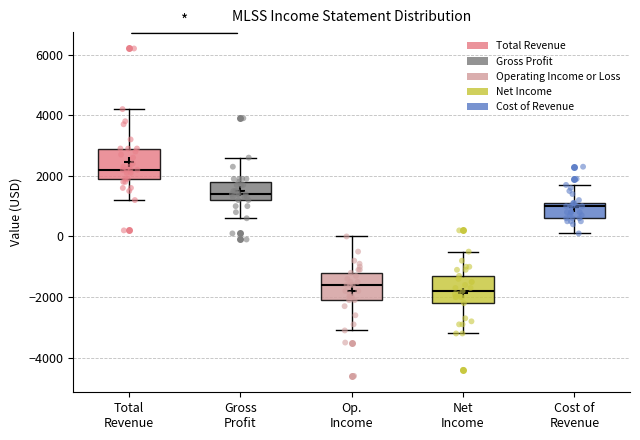

Where does the upper whisker of the box for Cost of Revenue end on the y-axis? The values are not printed on the chart, so give them approximately, as read against the axis.

1800